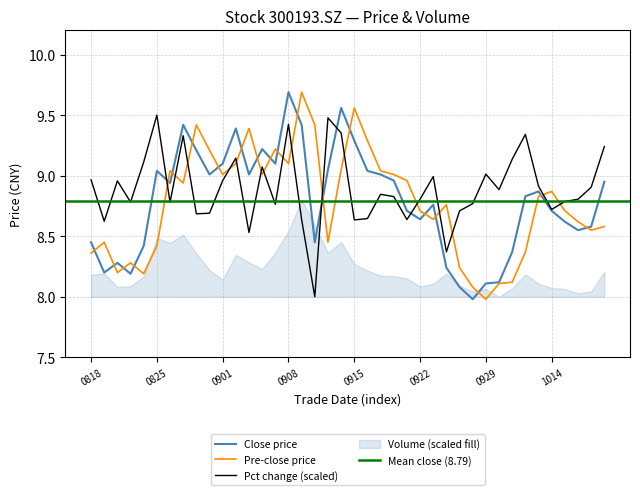

True or false: pct_chg has a value of 4.0 at 20200923.

False